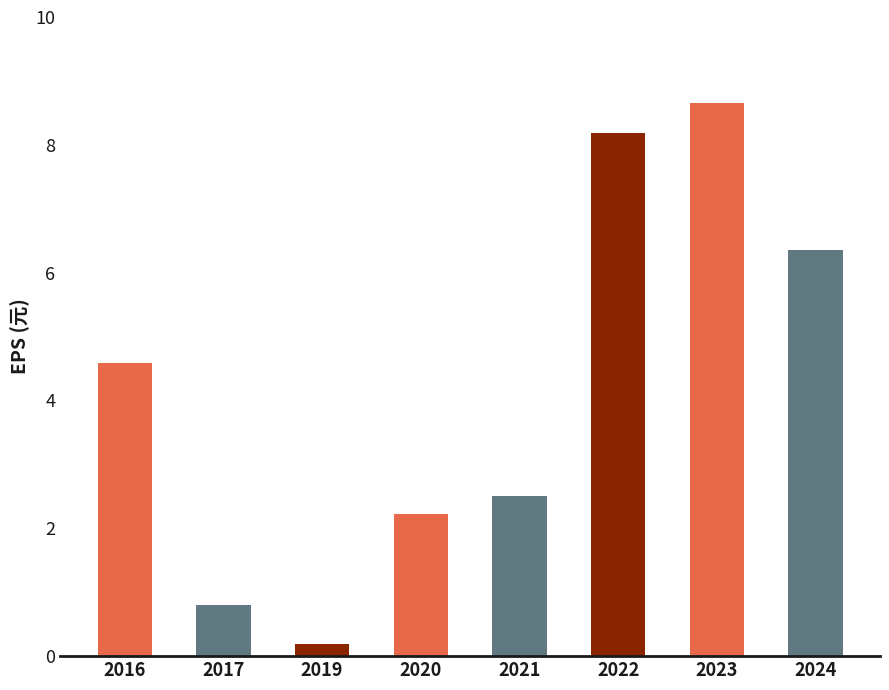

List the labels in order of value, largest first.

2023, 2022, 2024, 2016, 2021, 2020, 2017, 2019